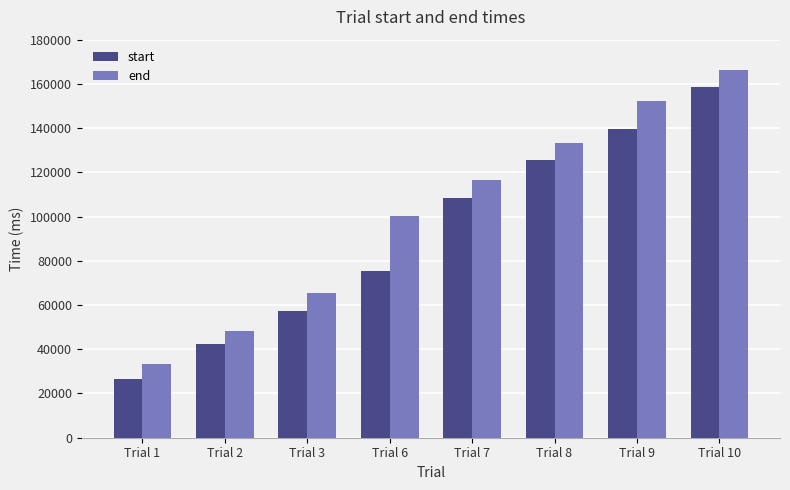

What is the difference between the maximum and minimum values in the start series?

132000